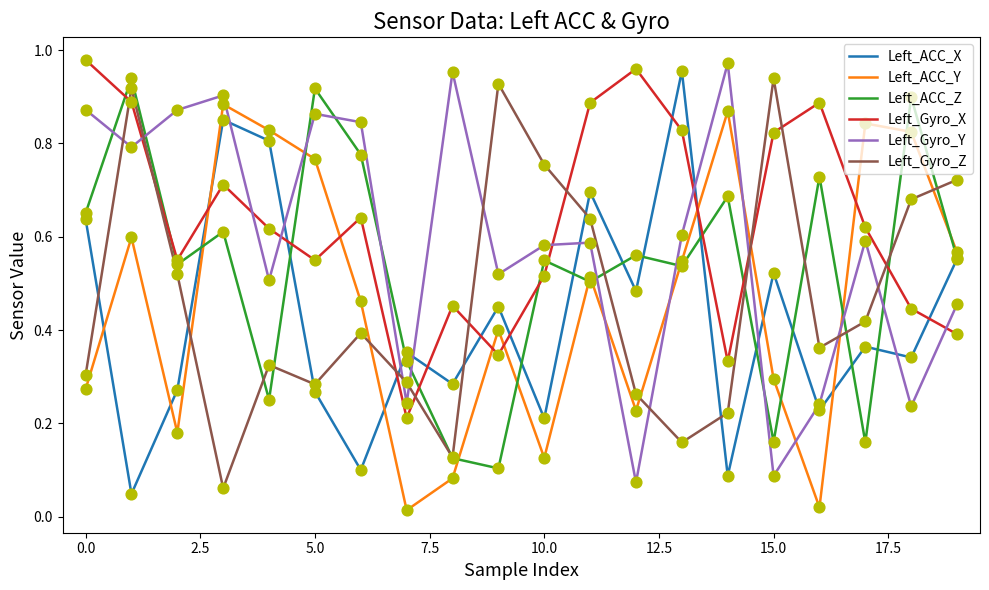

True or false: Left_Gyro_Y and Left_ACC_Y intersect in this chart.

True